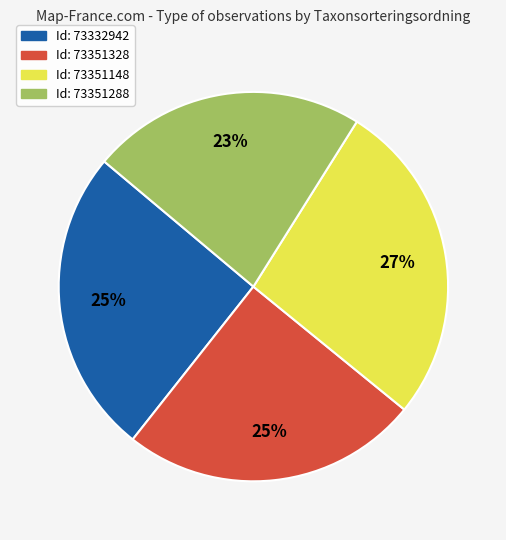

Count the number of slices in the pie.

4